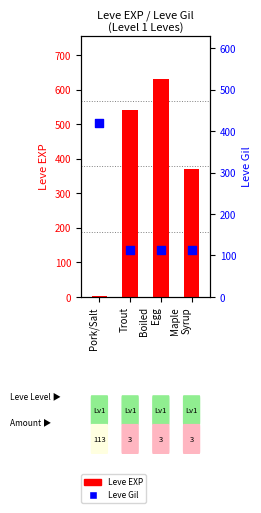

Which series has the largest Y range (max minus min)?

Leve EXP